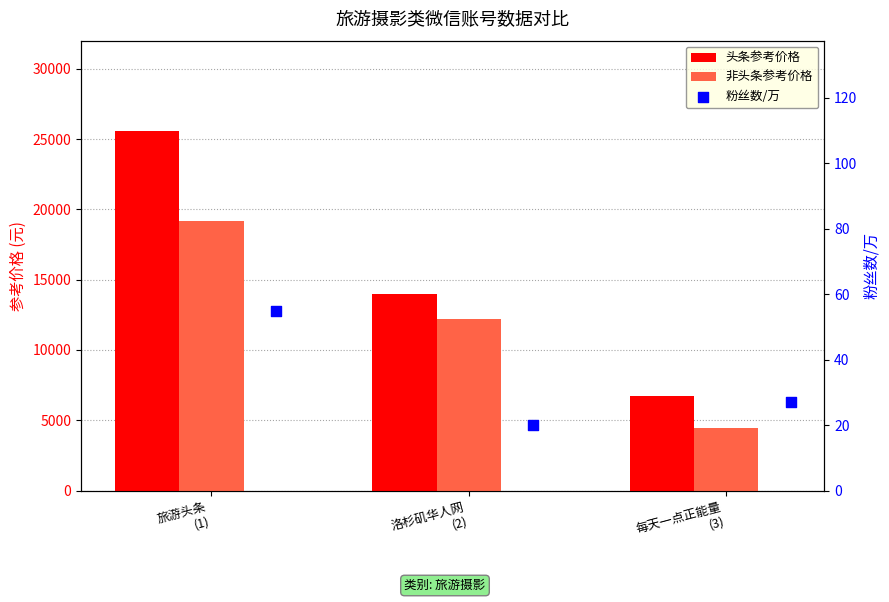

What are all the series names shown in the legend?

头条参考价格, 非头条参考价格, 粉丝数/万